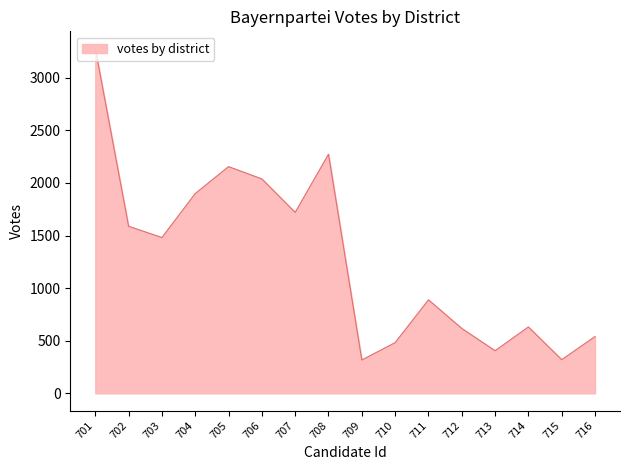

Which has a higher value, 708 or 710?

708